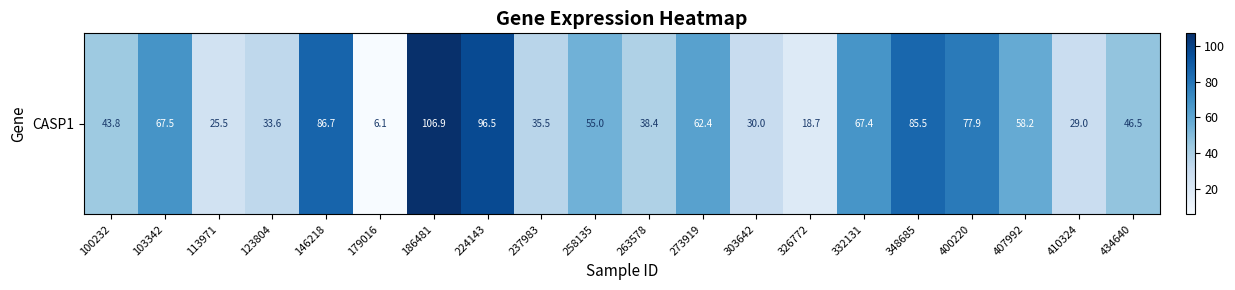

Reading right to left, transcribe all the data shown in this chart.

46.5	29.0	58.2	77.9	85.5	67.4	18.7	30.0	62.4	38.4	55.0	35.5	96.5	106.9	6.1	86.7	33.6	25.5	67.5	43.8